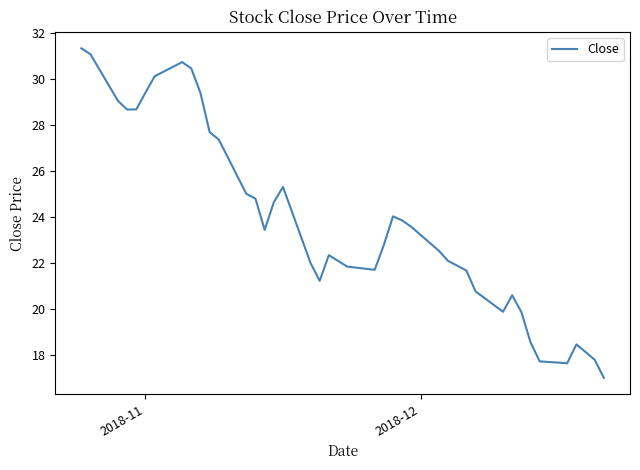

What is the minimum value shown in the chart?

17.0